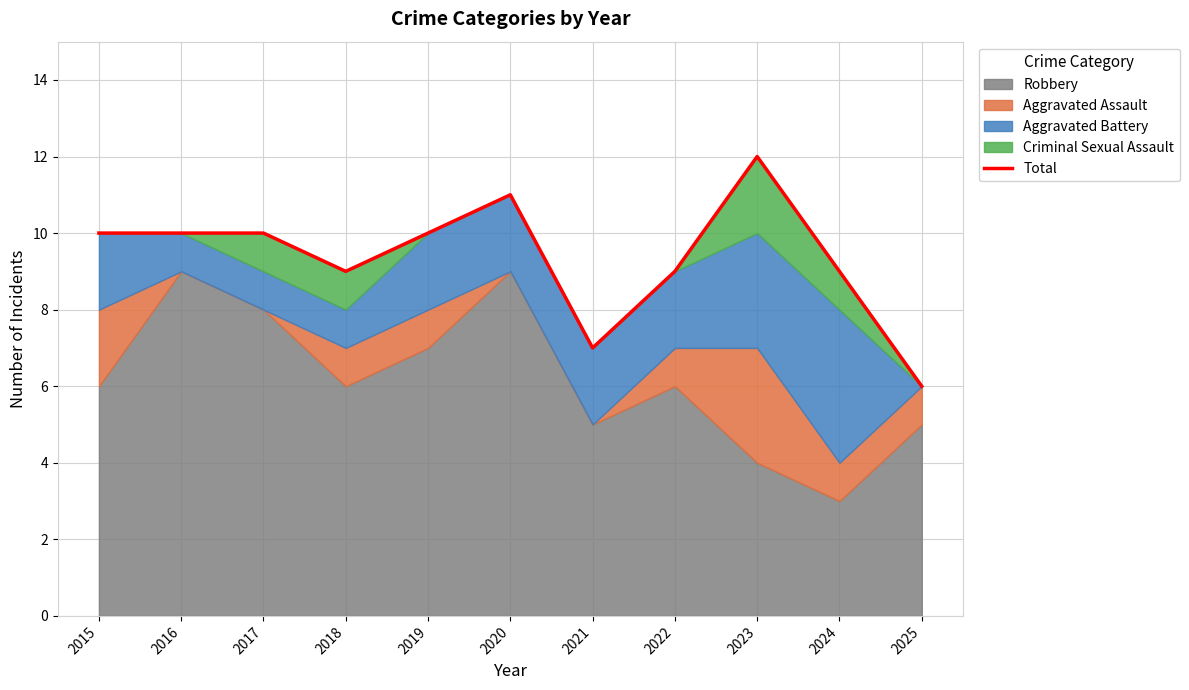

Where is the first local minimum?

2018